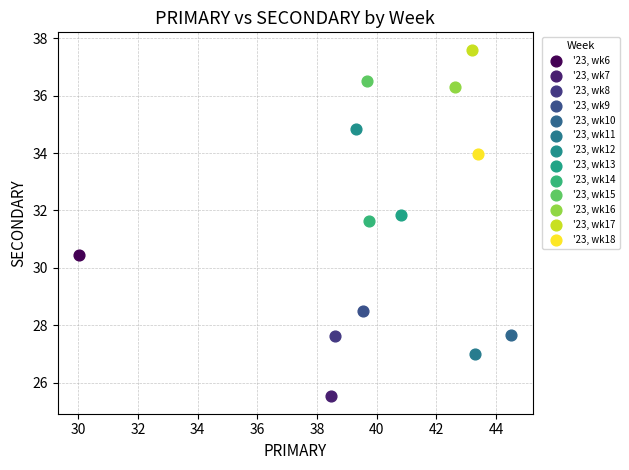

What are all the series names shown in the legend?

'23, wk6, '23, wk7, '23, wk8, '23, wk9, '23, wk10, '23, wk11, '23, wk12, '23, wk13, '23, wk14, '23, wk15, '23, wk16, '23, wk17, '23, wk18